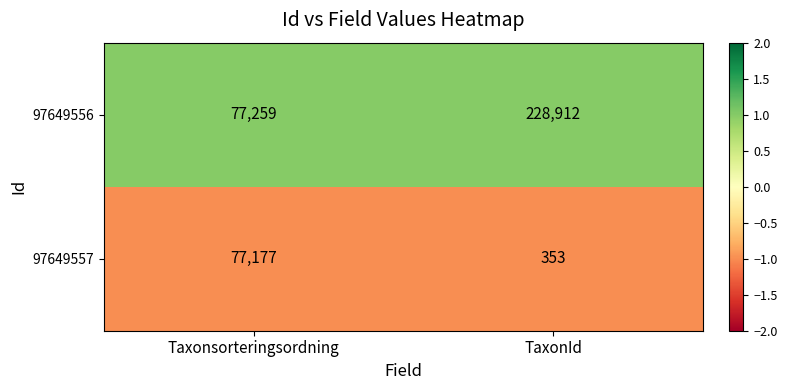

Rank the series by their average value, from highest to lowest.

97649556, 97649557